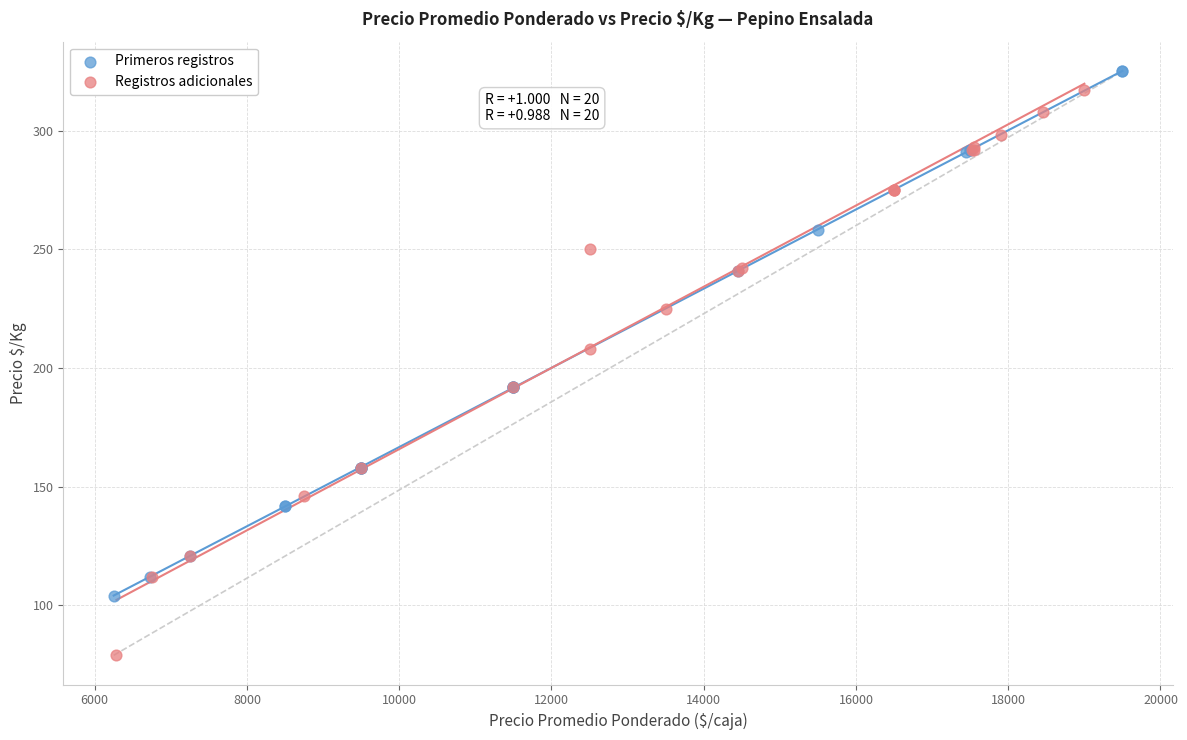

Which series reaches the minimum Y coordinate?

Registros adicionales